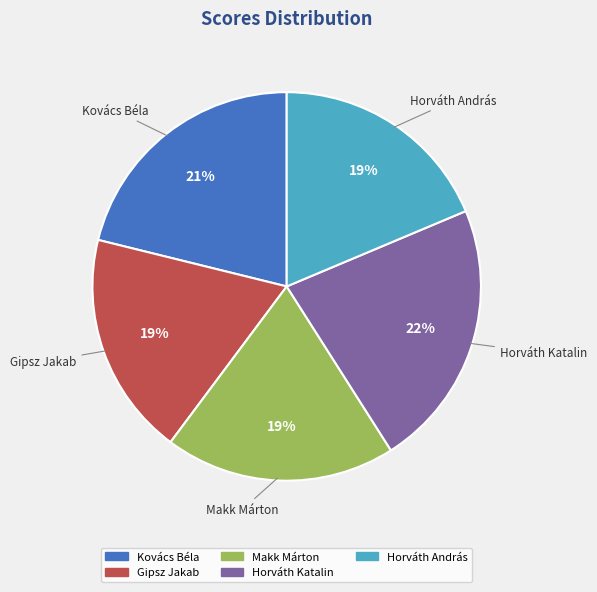

To the nearest percent, what is the difference between the Horváth Katalin and Kovács Béla slice percentages?

1%